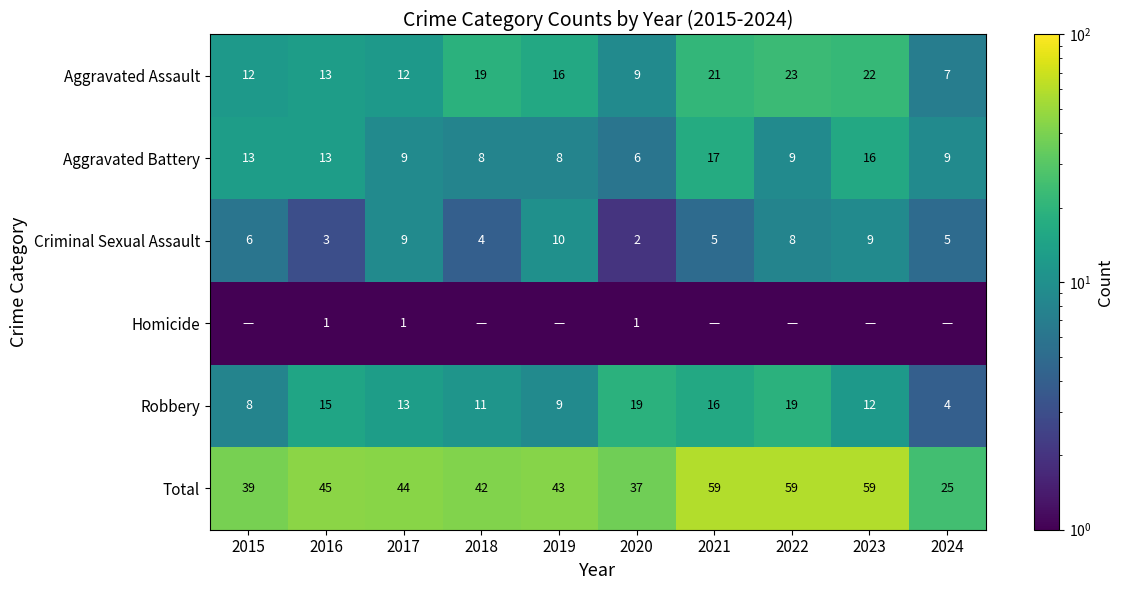

At which label is Robbery closest to 11?

2018